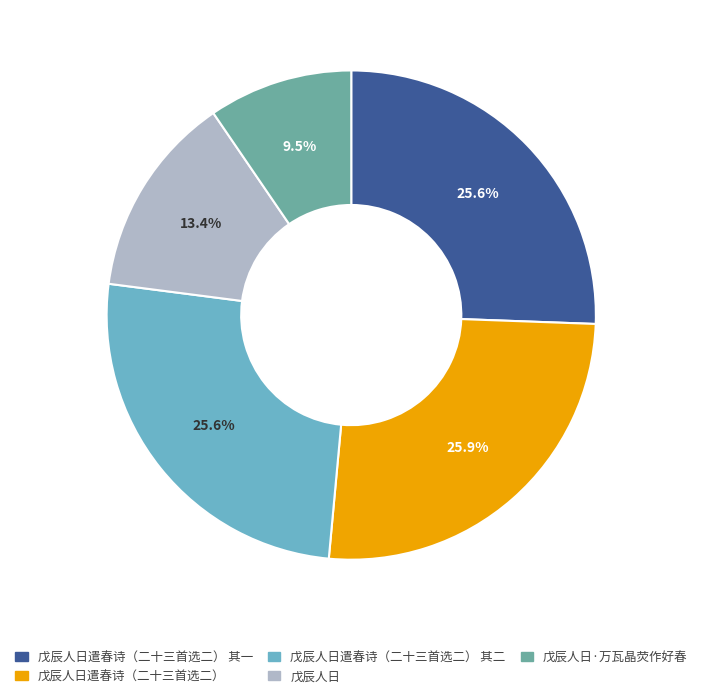

Approximately how many times larger is the value at 戊辰人日 compared to 戊辰人日·万瓦晶荧作好春?

1.4